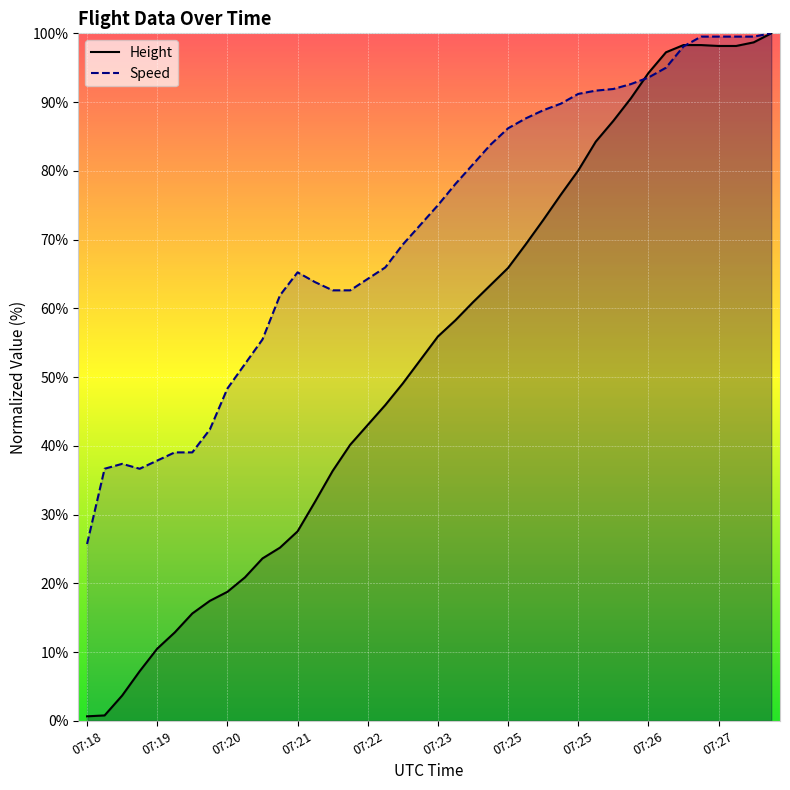

Which series has the widest spread of values?

Height (line)